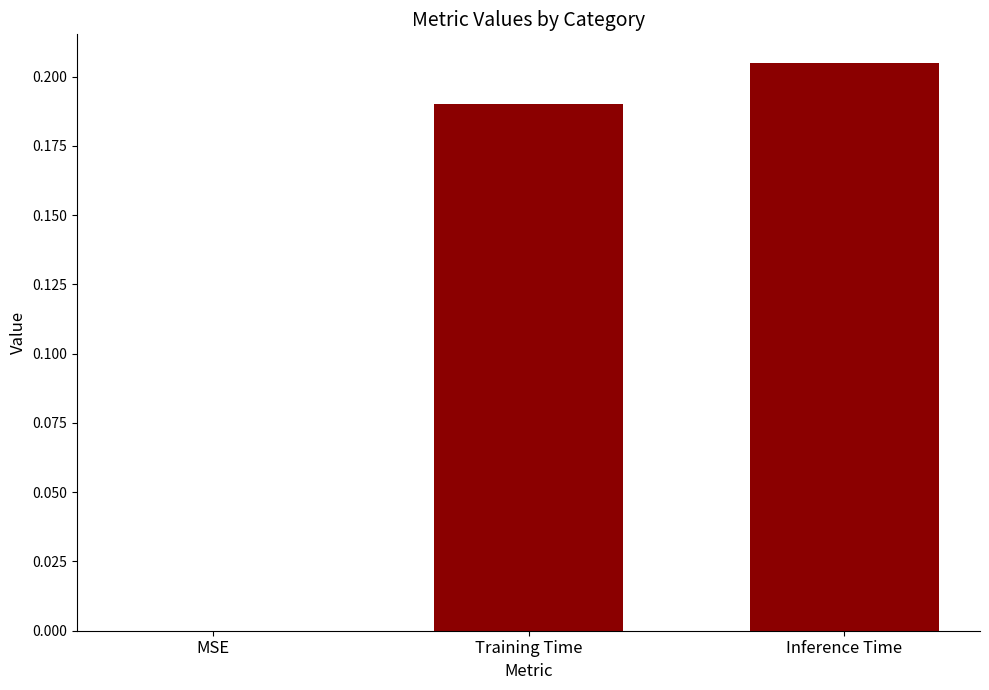

How many distinct data groups are displayed?

1